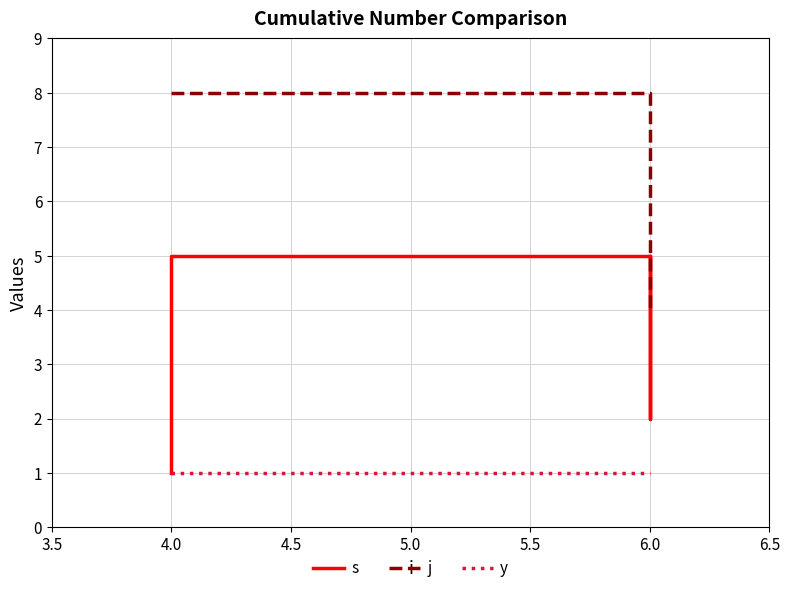

What is the difference between the maximum and second lowest values in the s series?

3